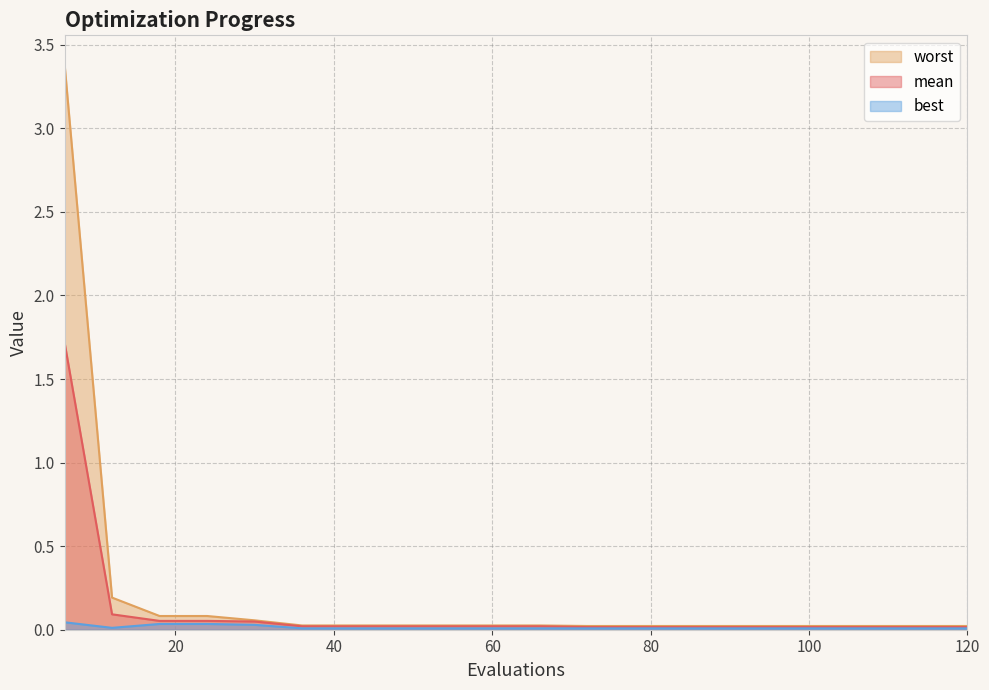

Is it true that worst equals 0.0 at 42?

True